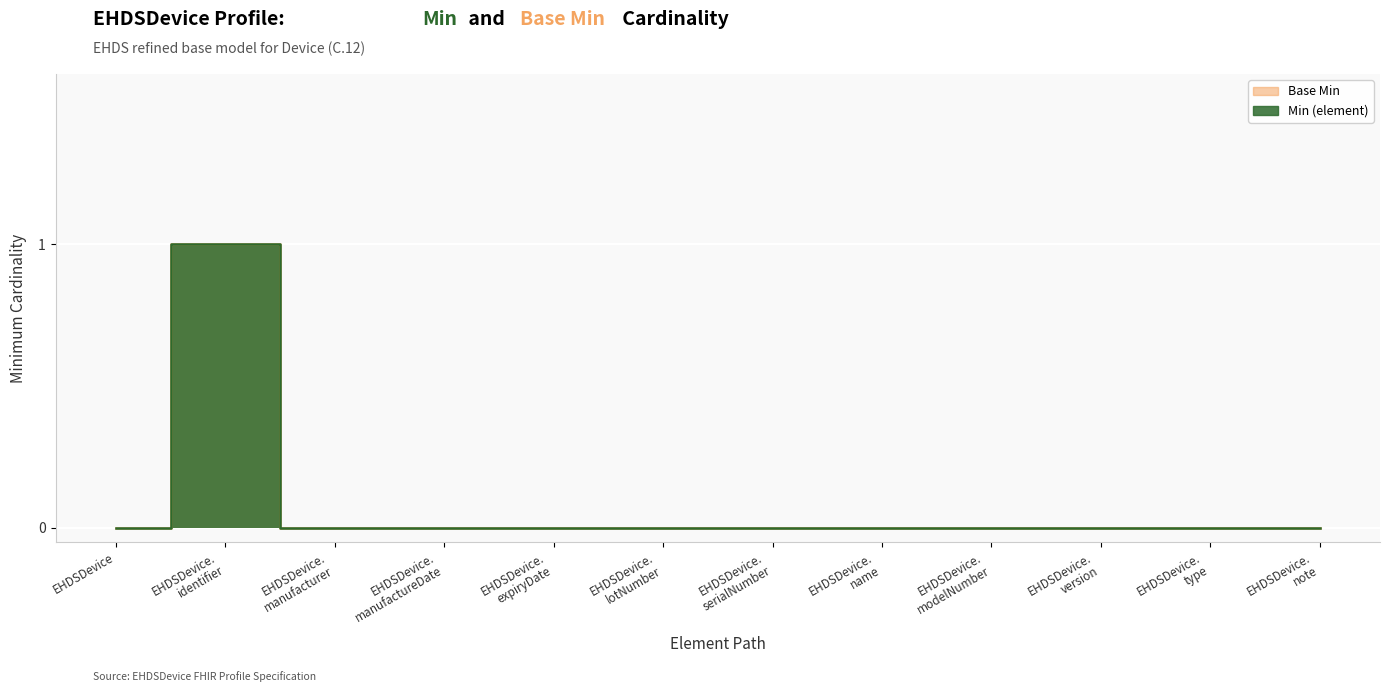

True or false: Base Min has a value of 0 at EHDSDevice. type.

True